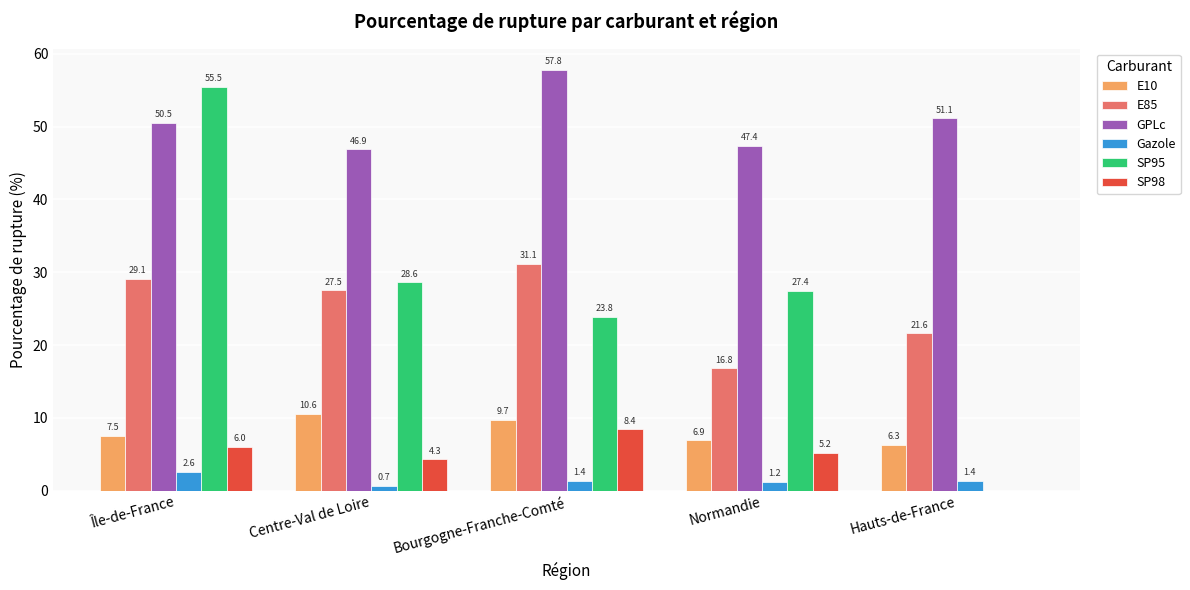

Which series has the largest total across all categories?

GPLc